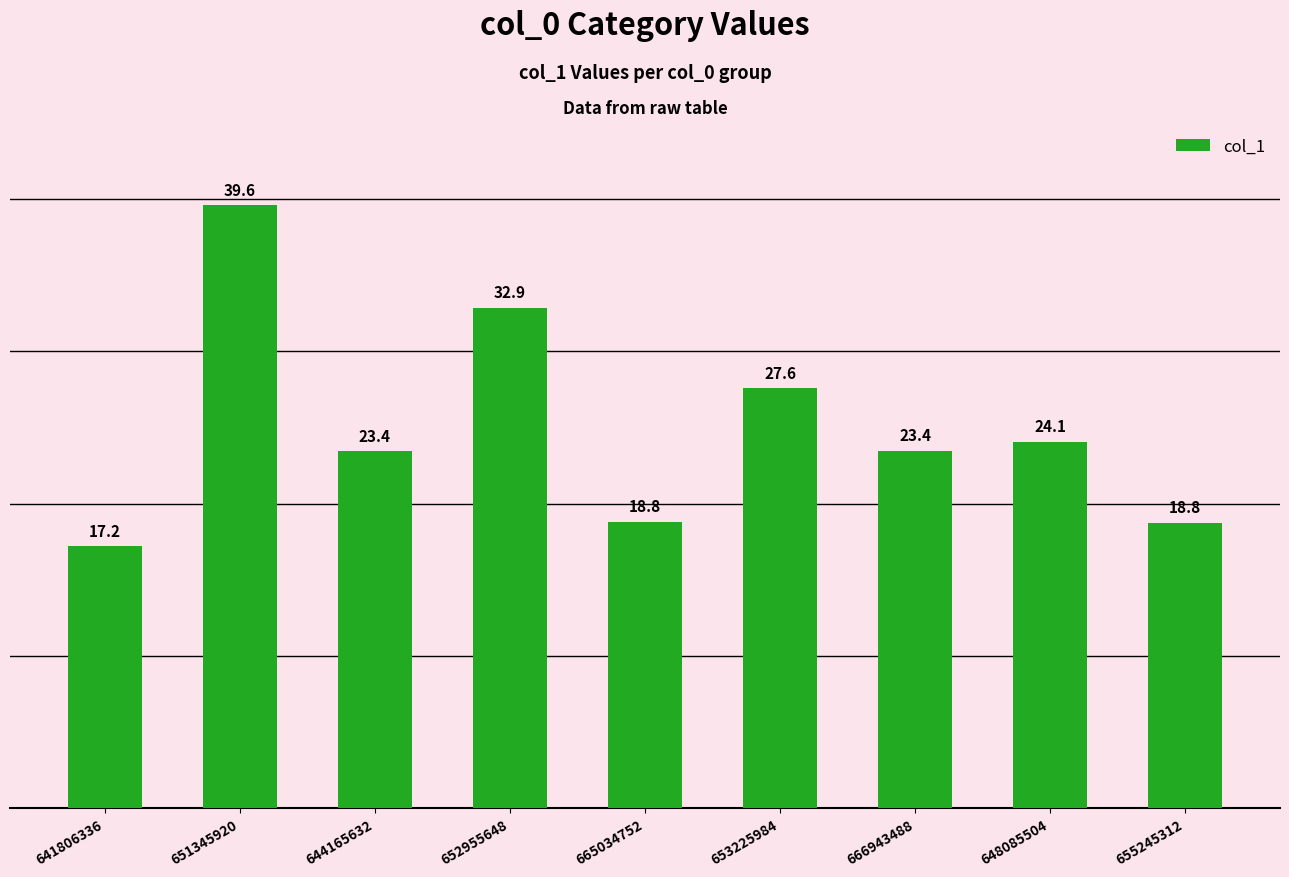

How many values exceed 23?

6